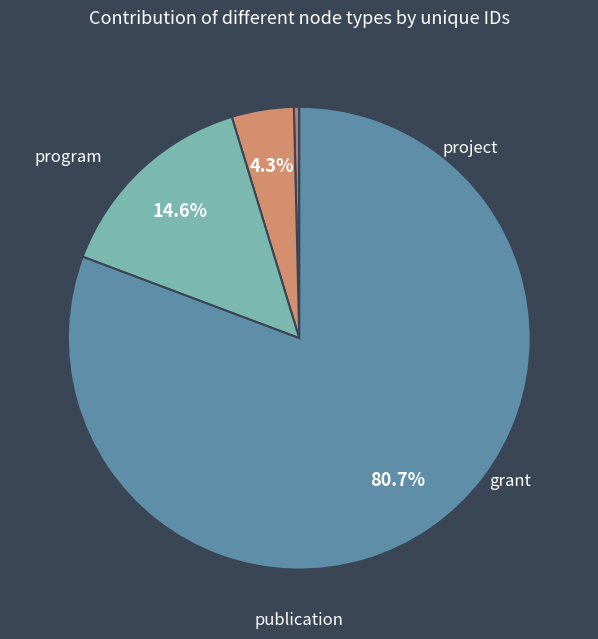

To the nearest percent, what percentage of the pie is project?

4%